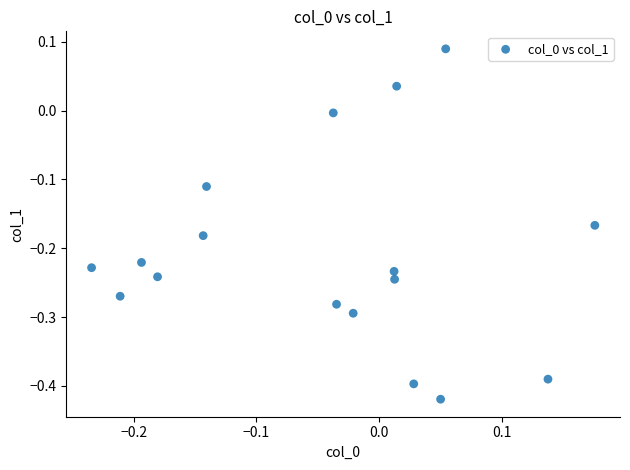

What is the range of Y values (max minus min)?

0.5